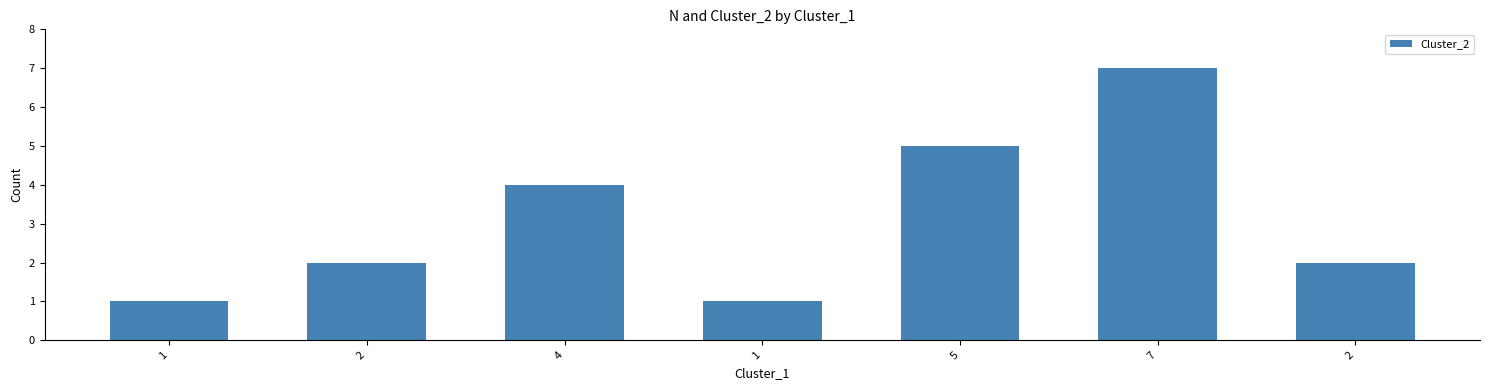

What value does the data have at 2?

2